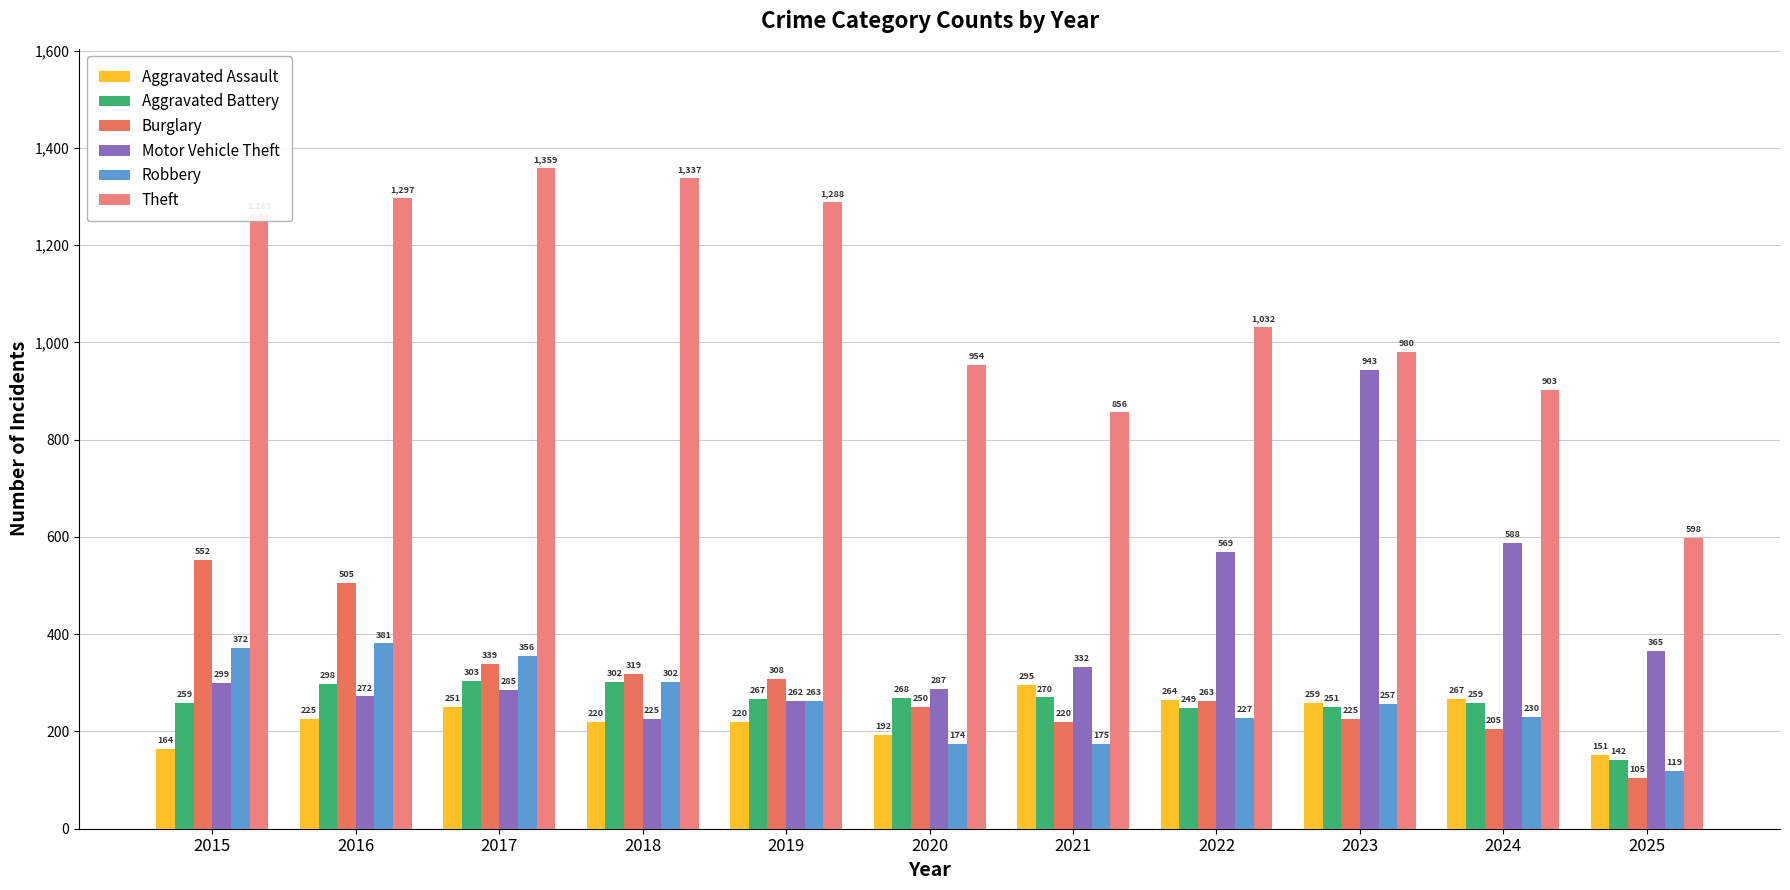

What is the difference between the highest and lowest values at 2019?

1068